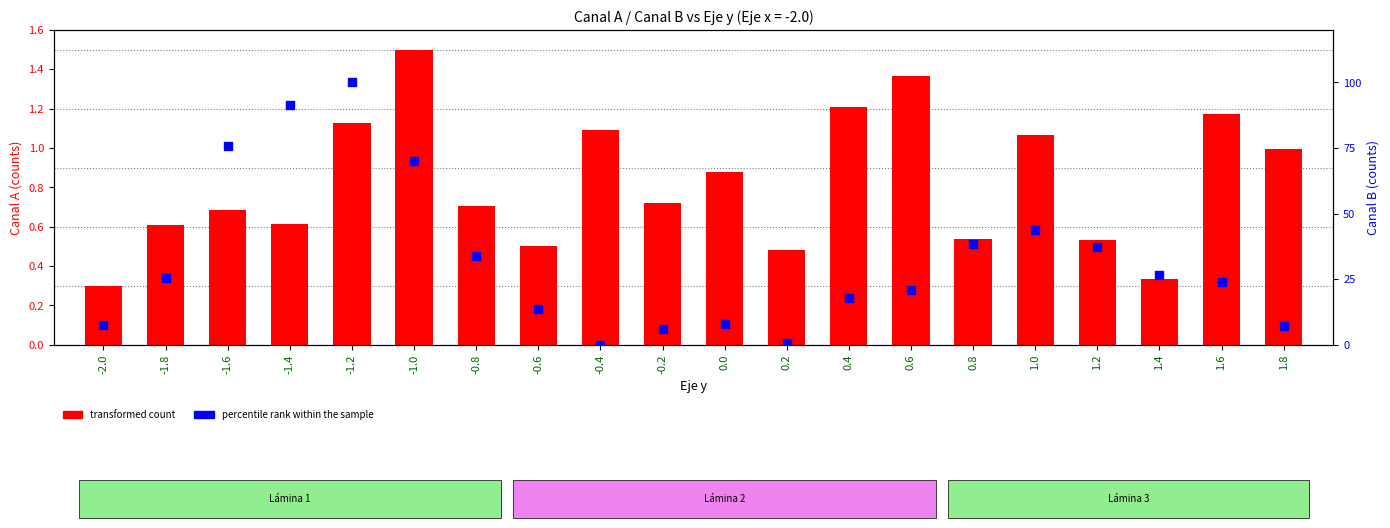

At how many categories does at least one series exceed 76?

2